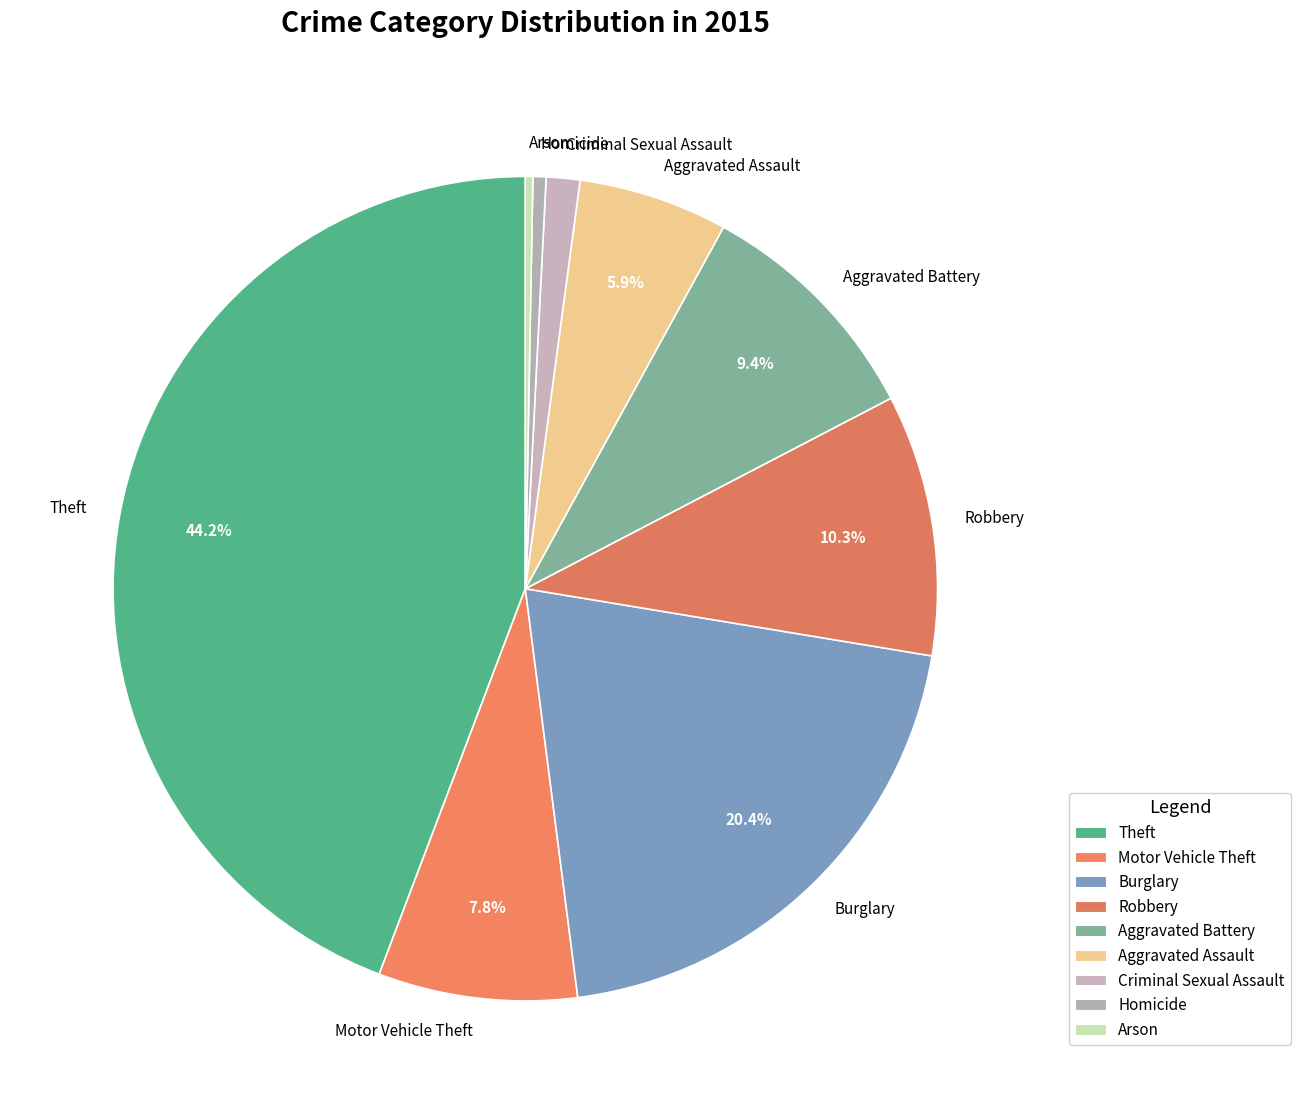

Which category has the biggest portion of the pie?

Theft